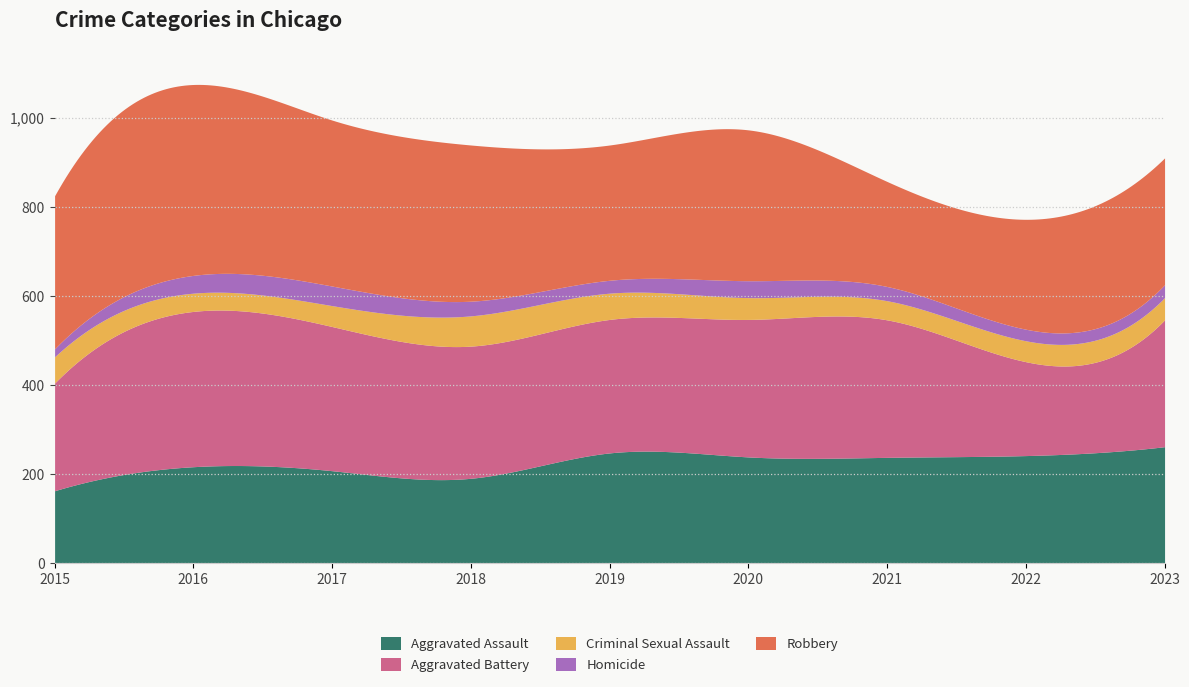

Reading left to right, transcribe all the data shown in this chart.

Aggravated Assault: 2015=162	2016=216	2017=207	2018=190	2019=247	2020=238	2021=237	2022=241	2023=261
Aggravated Battery: 2015=242	2016=349	2017=324	2018=297	2019=300	2020=309	2021=309	2022=211	2023=285
Criminal Sexual Assault: 2015=59	2016=41	2017=47	2018=68	2019=59	2020=49	2021=43	2022=47	2023=50
Homicide: 2015=18	2016=40	2017=44	2018=33	2019=29	2020=38	2021=32	2022=26	2023=29
Robbery: 2015=344	2016=429	2017=373	2018=351	2019=304	2020=339	2021=236	2022=247	2023=285